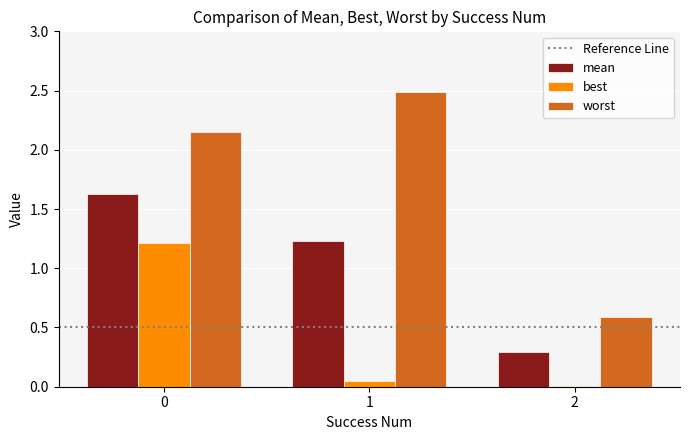

True or false: best has a value of 0.0 at 2.

True